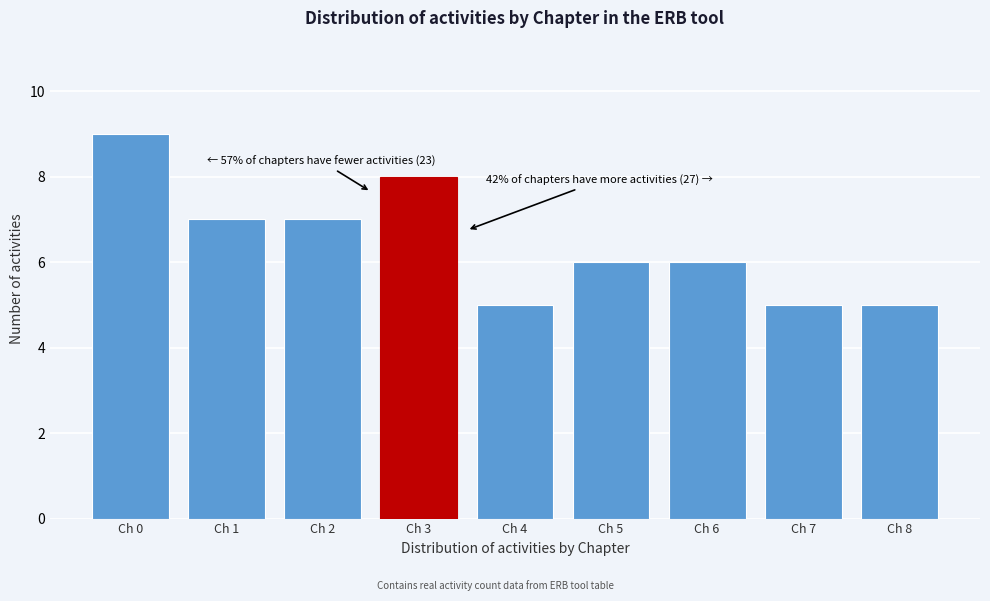

Reading left to right, transcribe all the data shown in this chart.

9	7	7	8	5	6	6	5	5